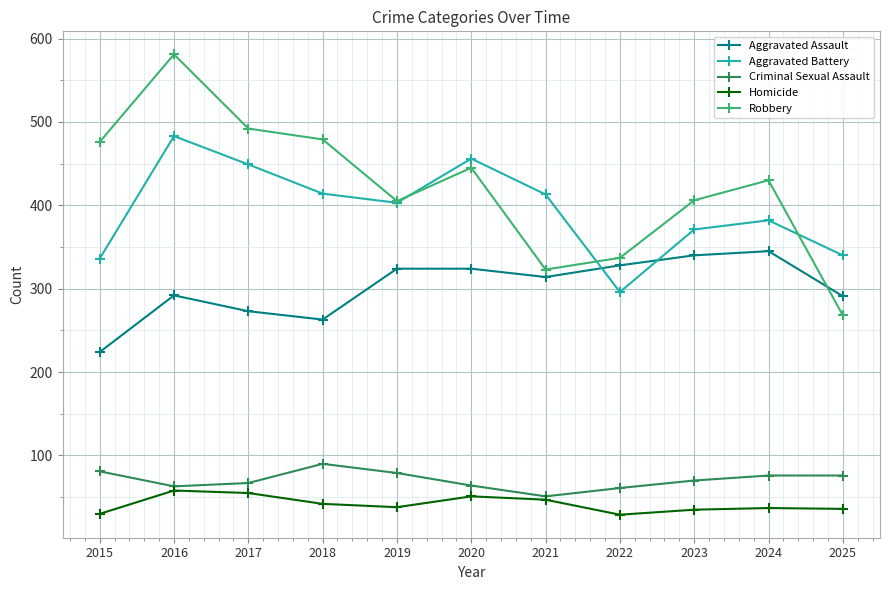

How many categories are shown in the chart?

11